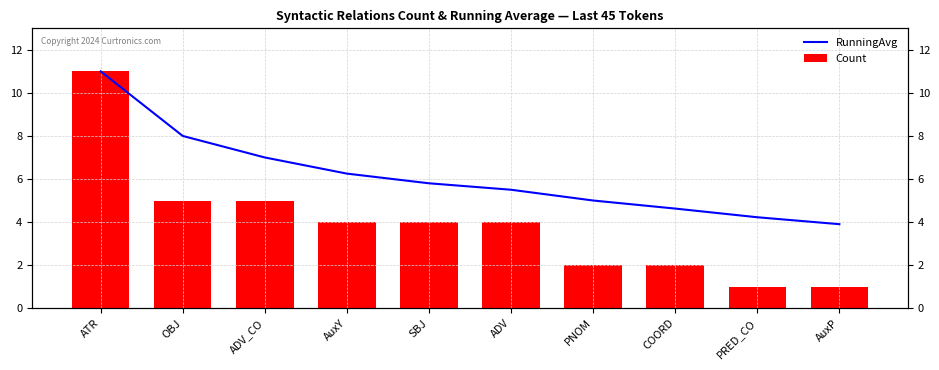

What is the total value across all series at SBJ?

9.8